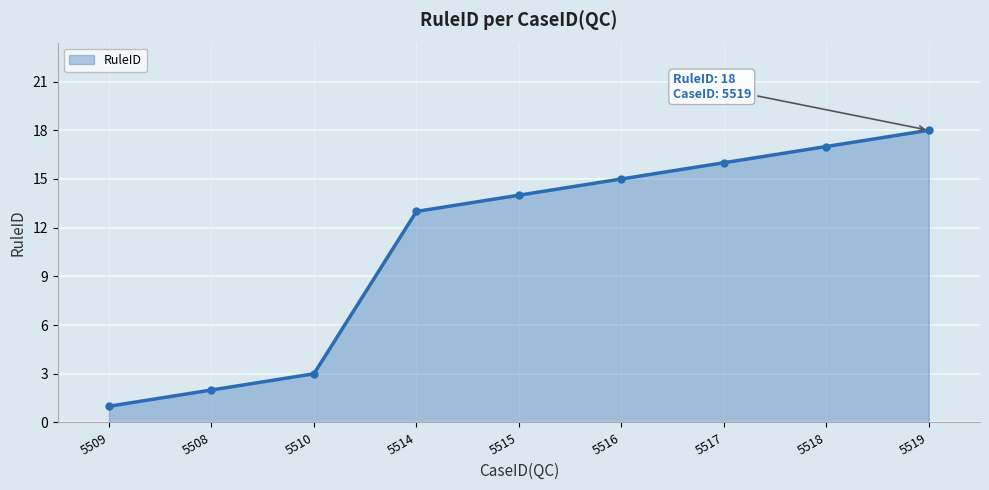

Reading right to left, what are all the values shown in this chart?

5519=18	5518=17	5517=16	5516=15	5515=14	5514=13	5510=3	5508=2	5509=1